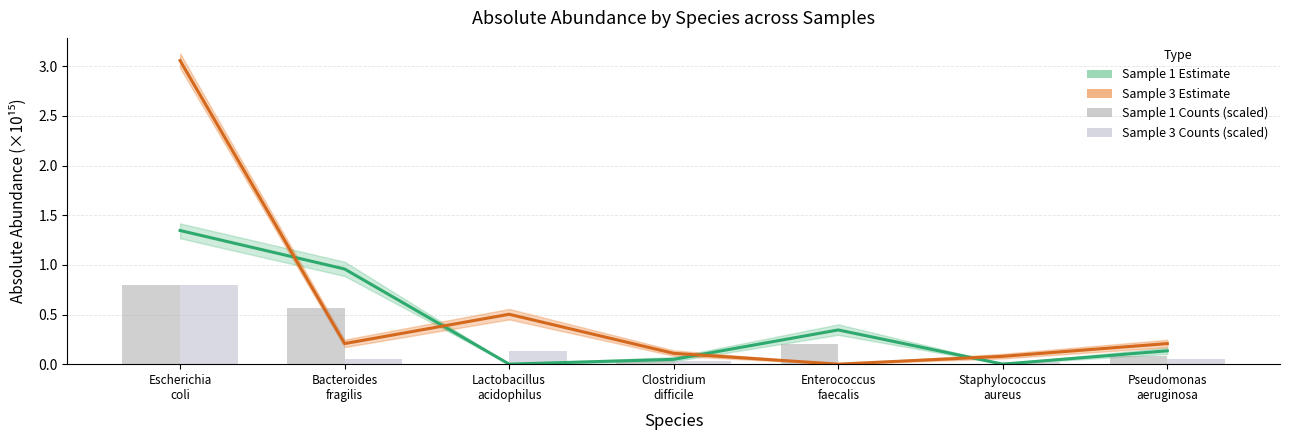

What is the highest value of the Sample 3 Estimate series?

3.1